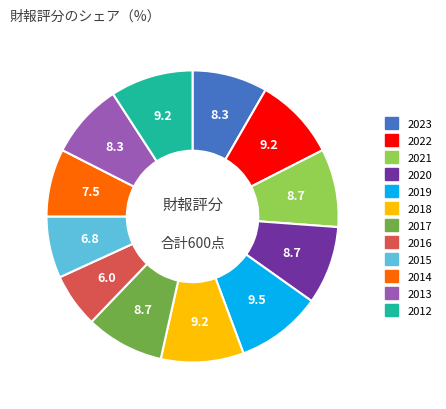

The 2014 slice represents 1% of the pie. True or false?

False